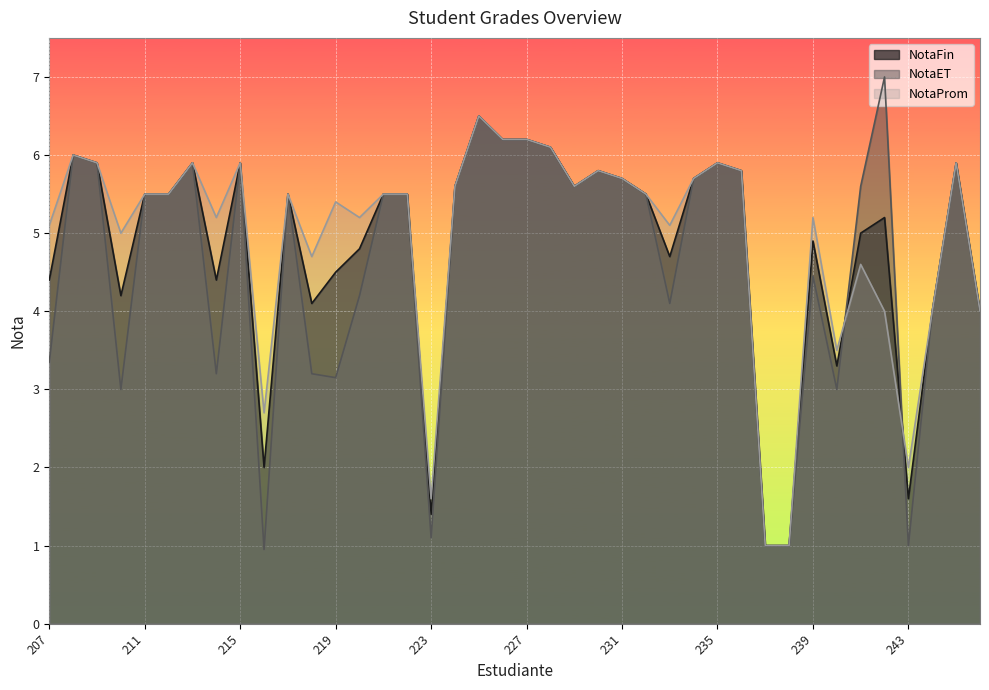

What are all the series names shown in the legend?

NotaFin, NotaET, NotaProm